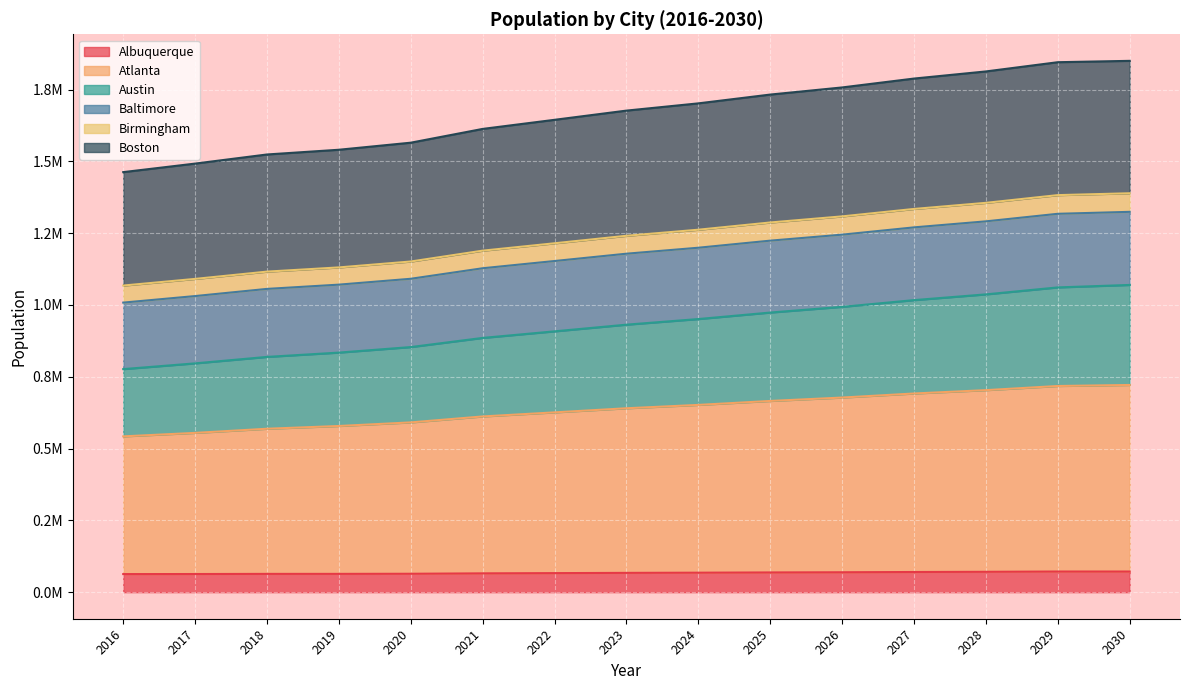

What are all the series names shown in the legend?

Albuquerque, Atlanta, Austin, Baltimore, Birmingham, Boston